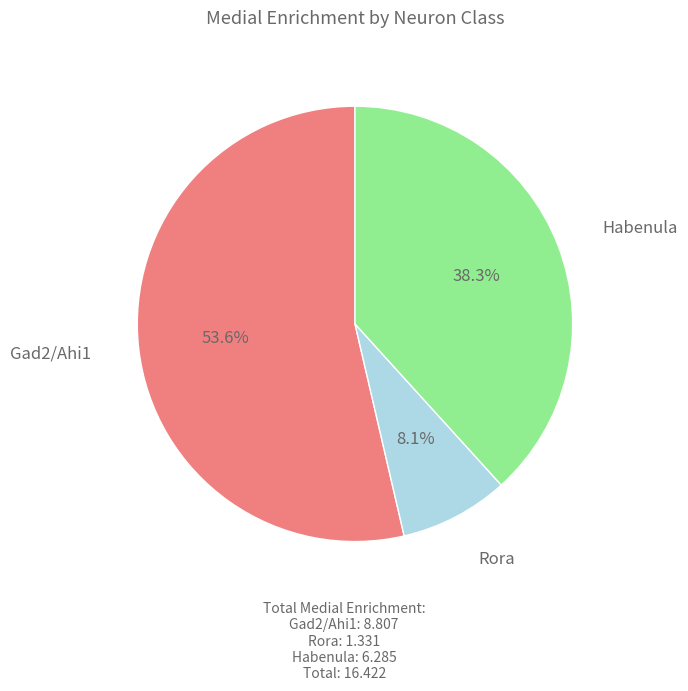

What is the majority slice?

Gad2/Ahi1